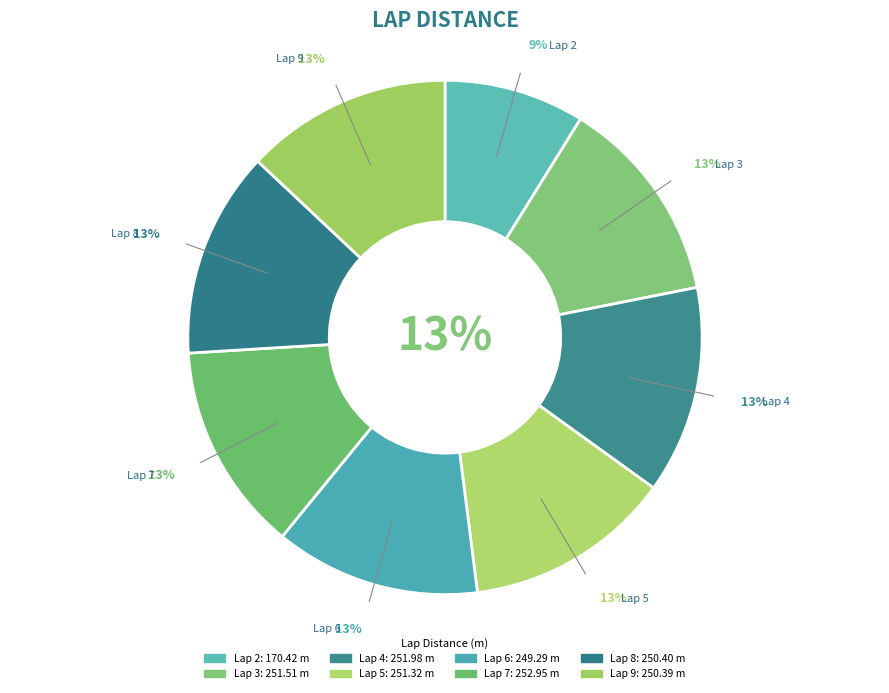

What portion of the pie excludes Lap 3?

87.0%